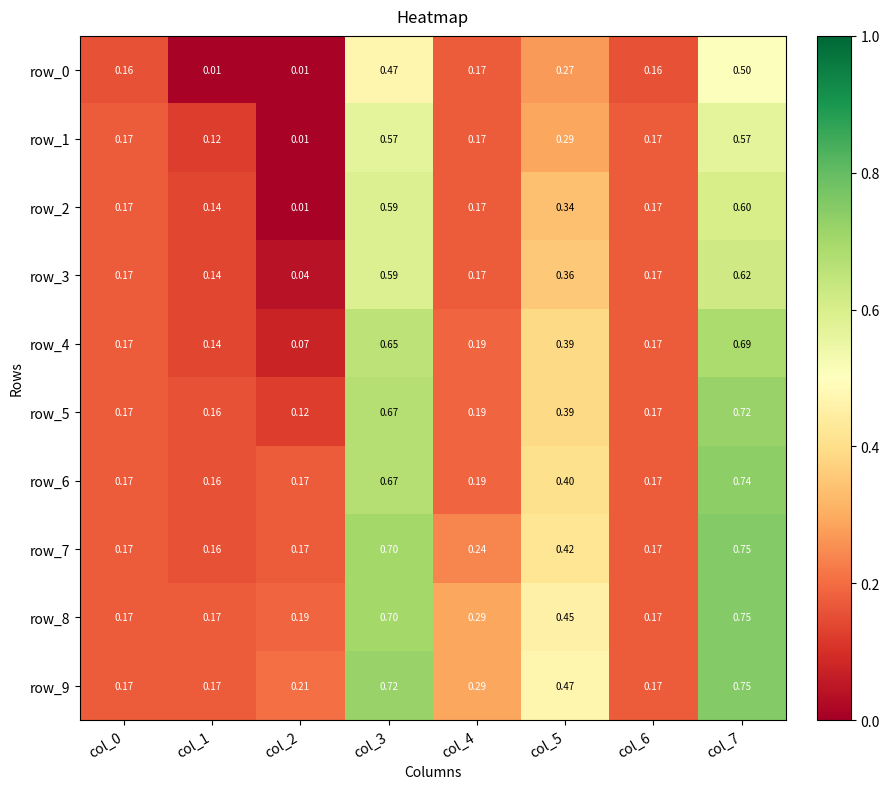

What is the average value of the row_3 series?

0.3